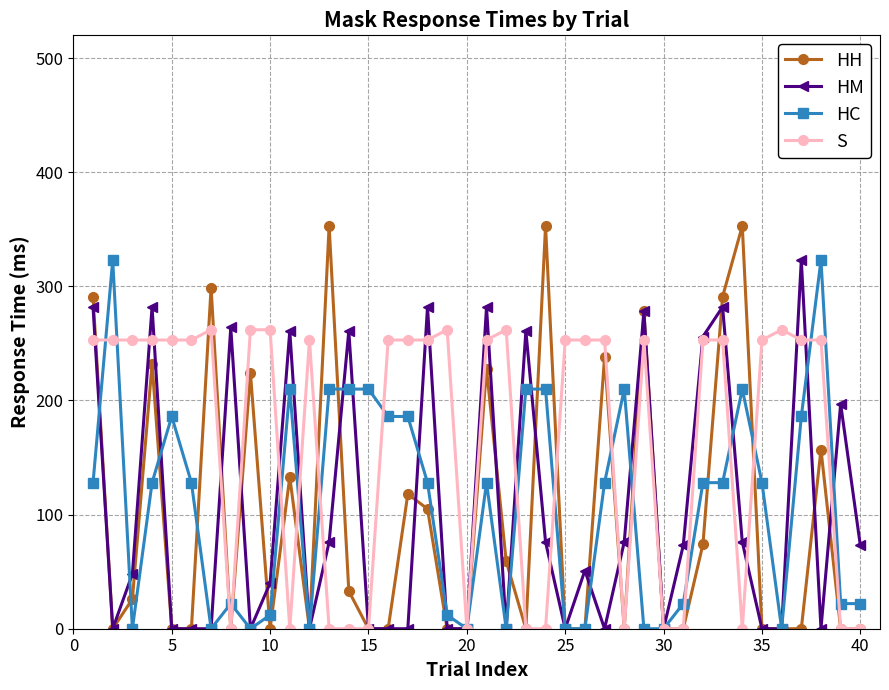

What are all the series names shown in the legend?

HH, HM, HC, S